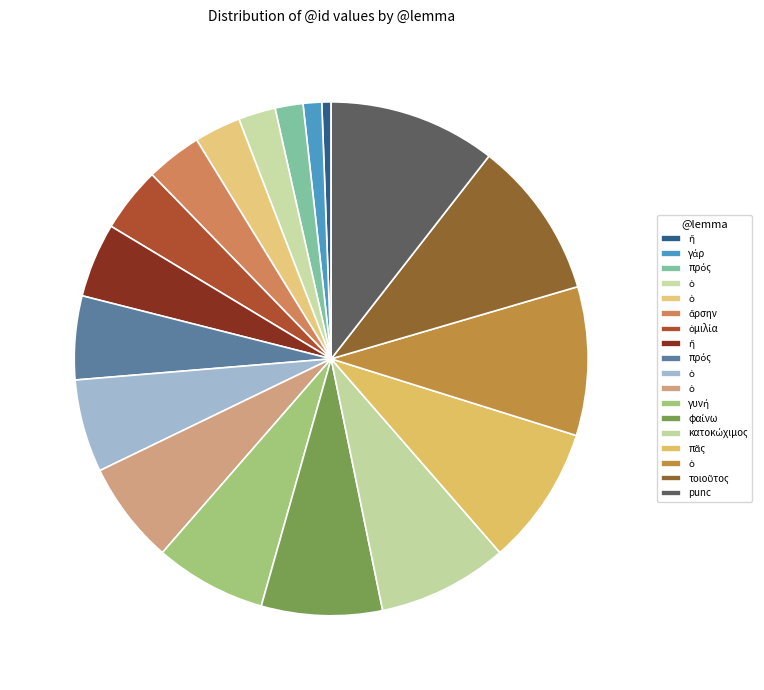

To the nearest percent, what is the average slice percentage?

6%